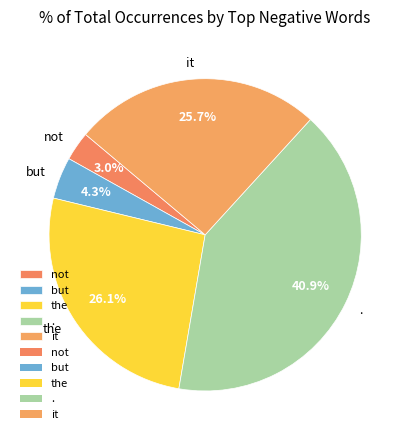

How many slices are in this pie chart?

5